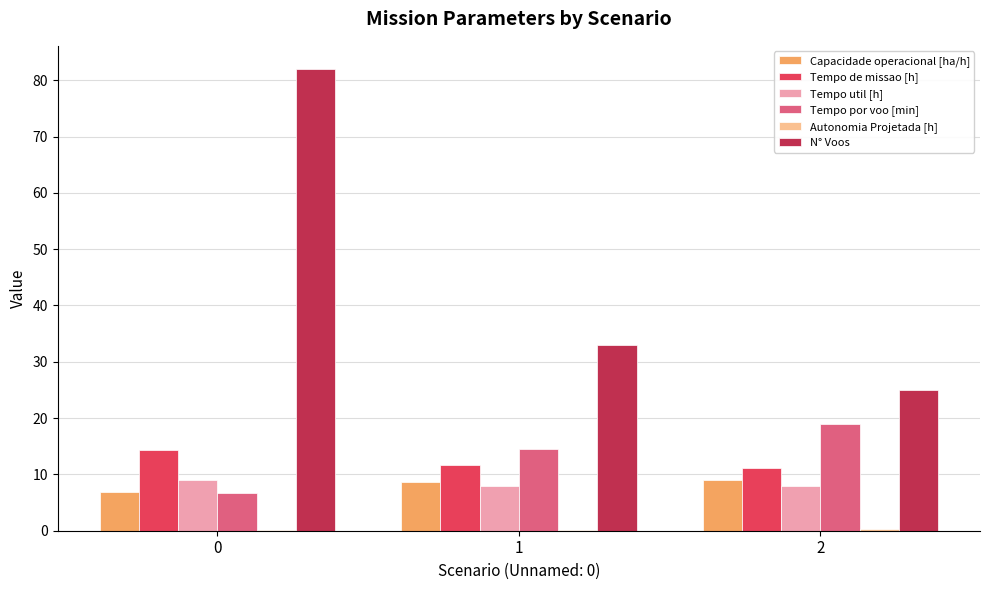

Which series has the largest range (max minus min)?

N° Voos